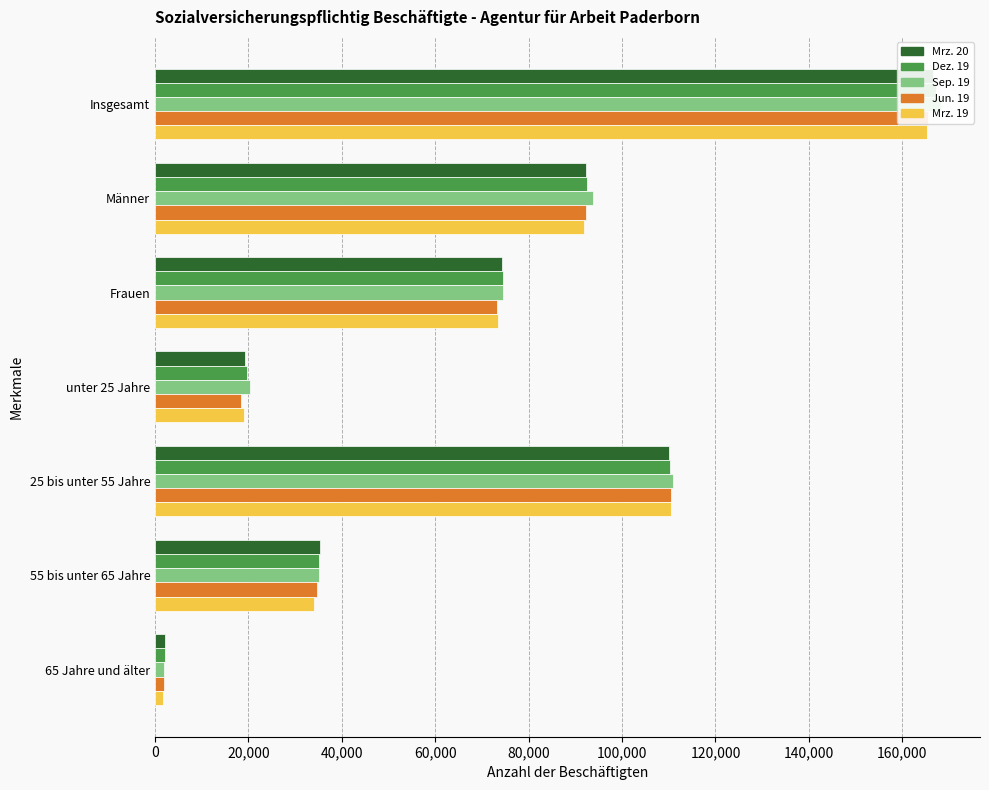

What is the average value of the Mrz. 20 series?

71382